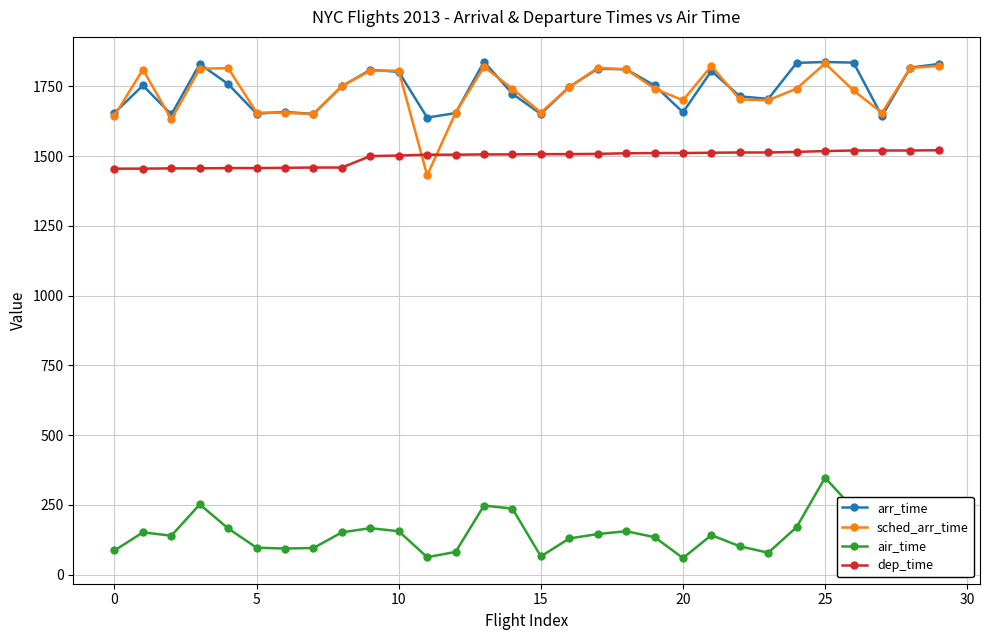

What is the label of the 15th point from the right?

15